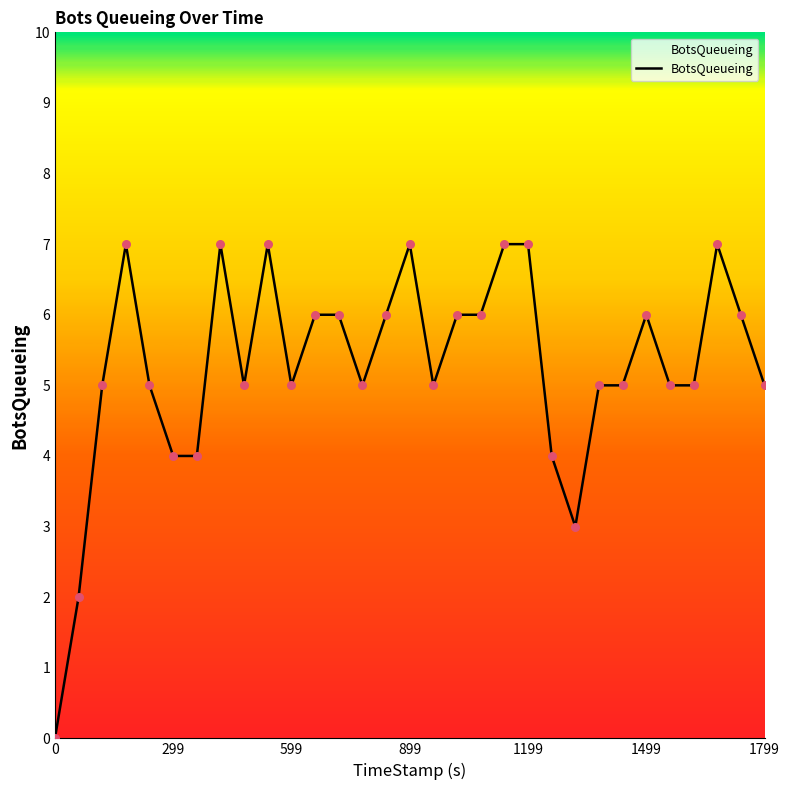

What is the difference between the maximum and minimum values?

7